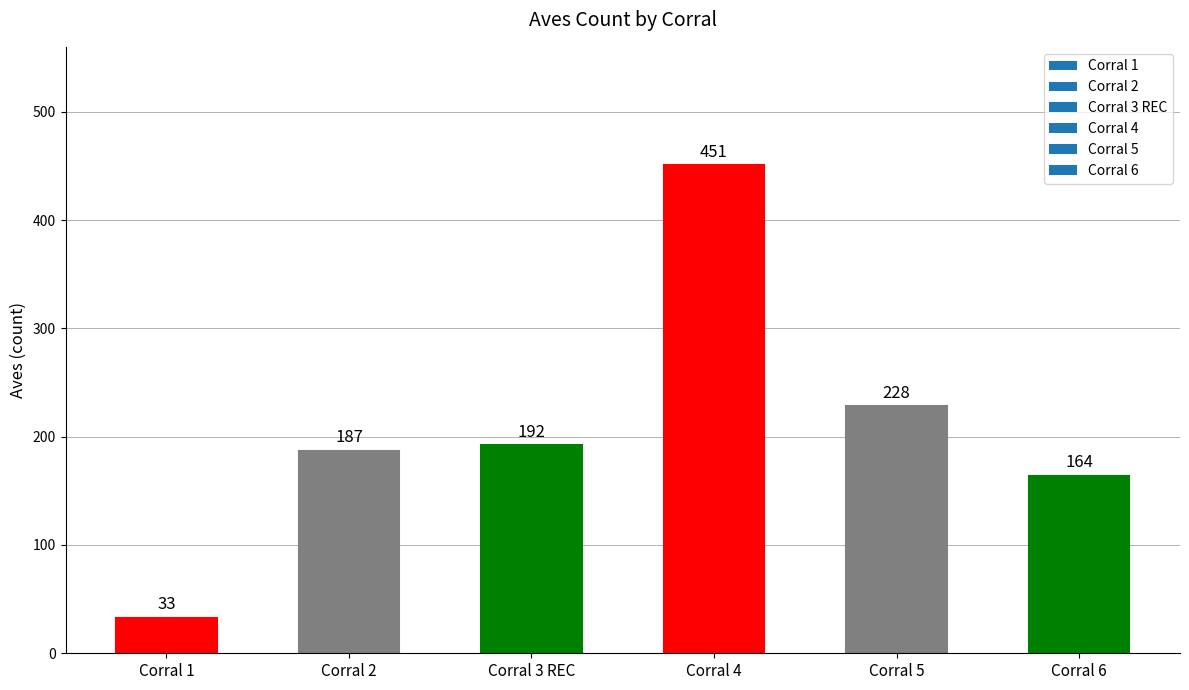

Reading left to right, what are all the values shown in this chart?

Corral 1=33	Corral 2=187	Corral 3 REC=192	Corral 4=451	Corral 5=228	Corral 6=164